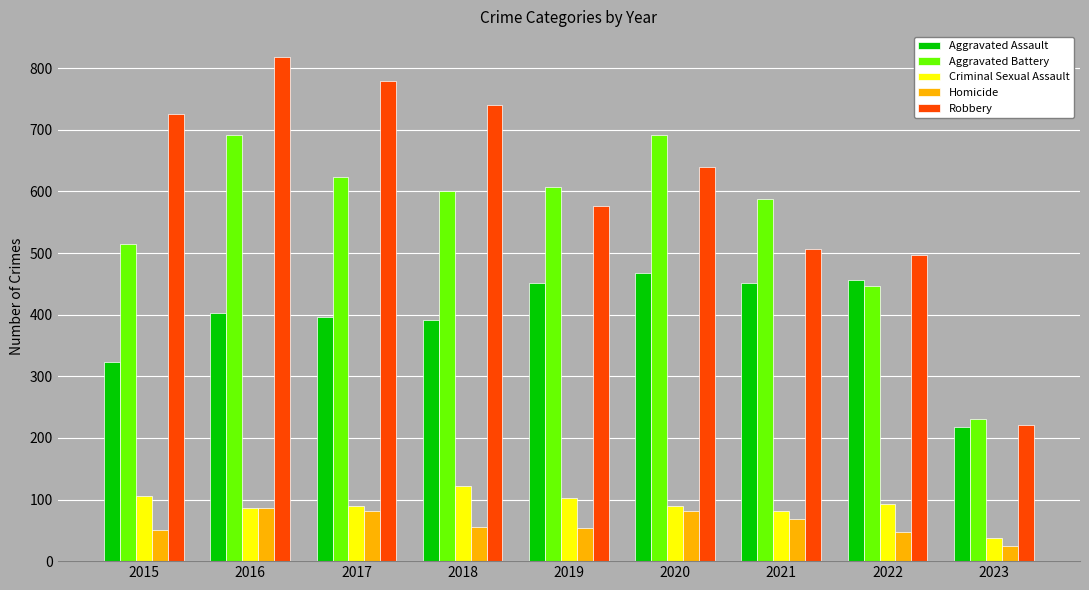

At 2018, list the series in order from smallest to largest.

Homicide, Criminal Sexual Assault, Aggravated Assault, Aggravated Battery, Robbery